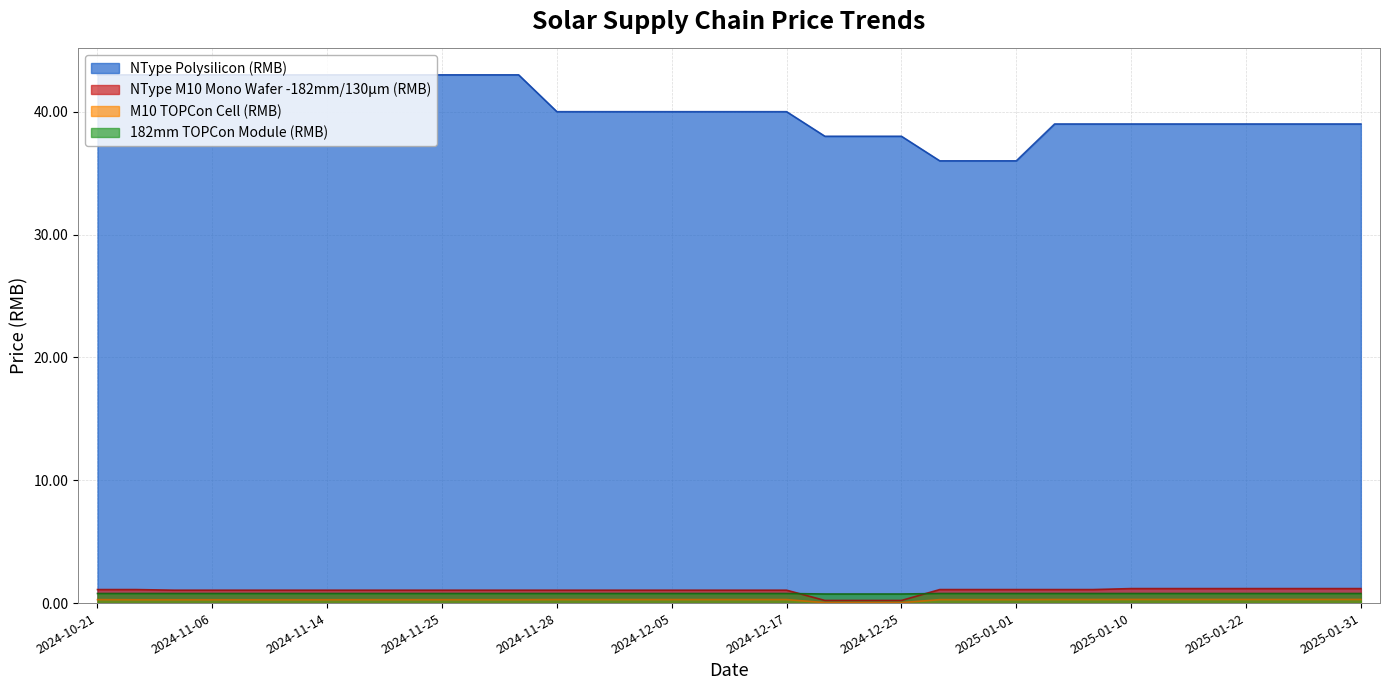

What is the average value of the 182mm TOPCon Module (RMB) series?

0.8